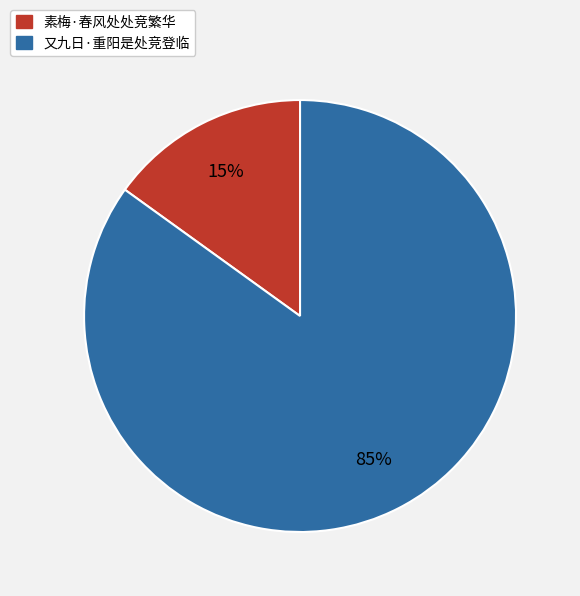

How many segments does this pie chart have?

2